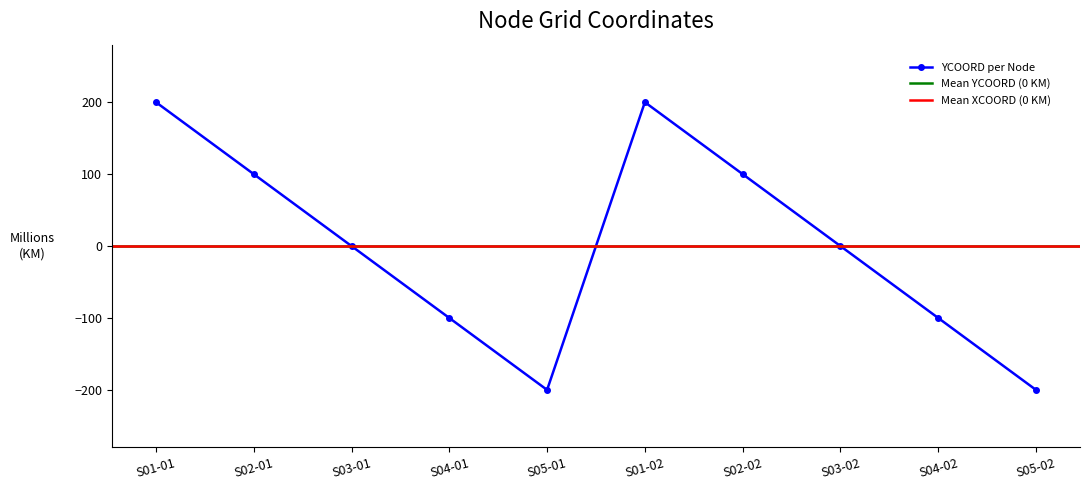

What is the lowest value of the YCOORD per Node series?

-200